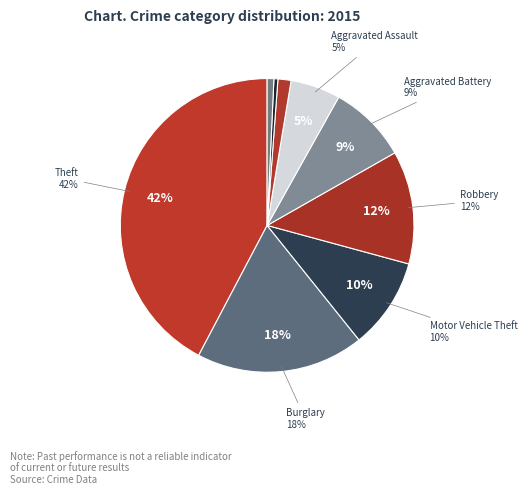

True or false: Arson accounts for 1% of the total.

True